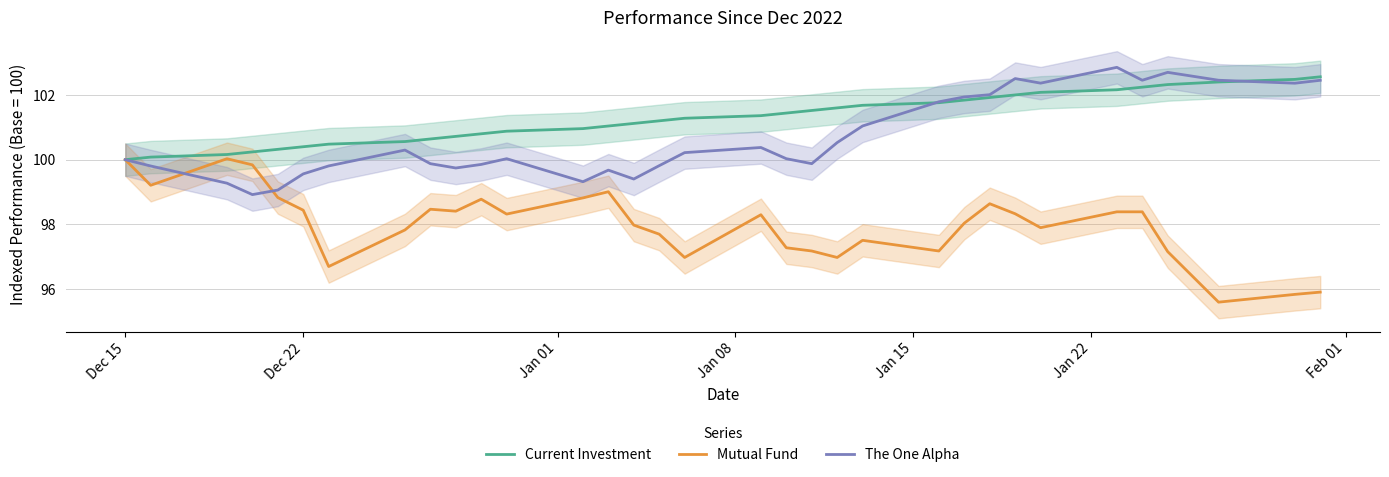

What is the minimum value for Current Investment?

100.0